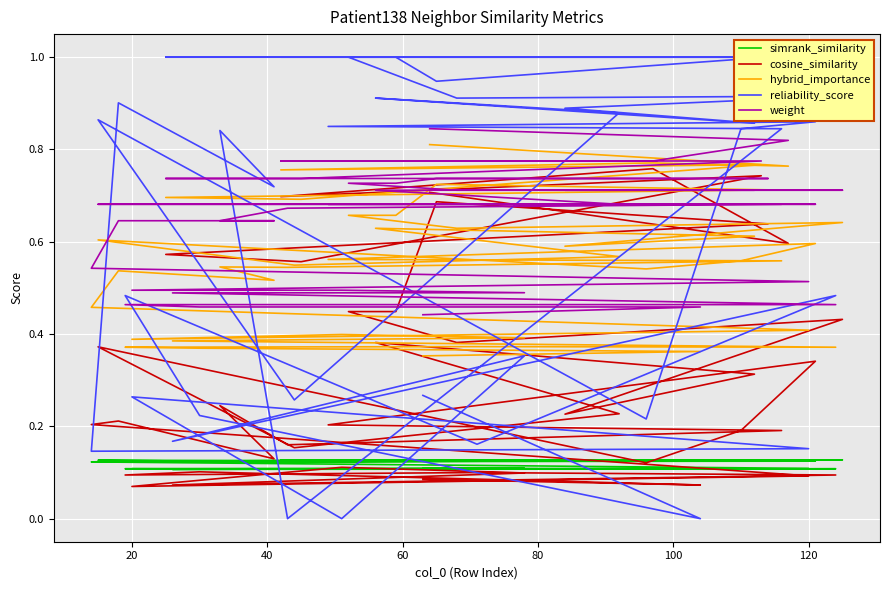

How many series are shown in this chart?

5